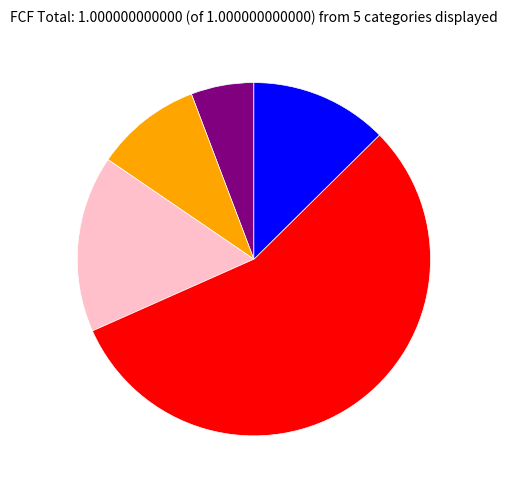

Count the number of slices in the pie.

5